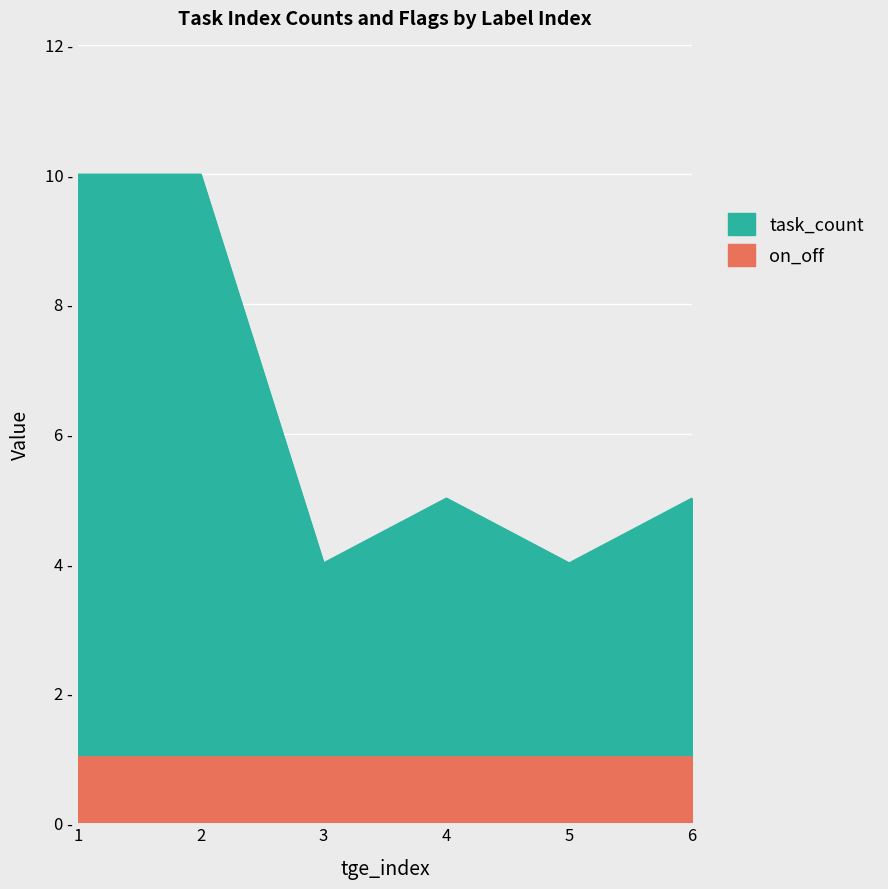

Which series has the largest range (max minus min)?

task_count